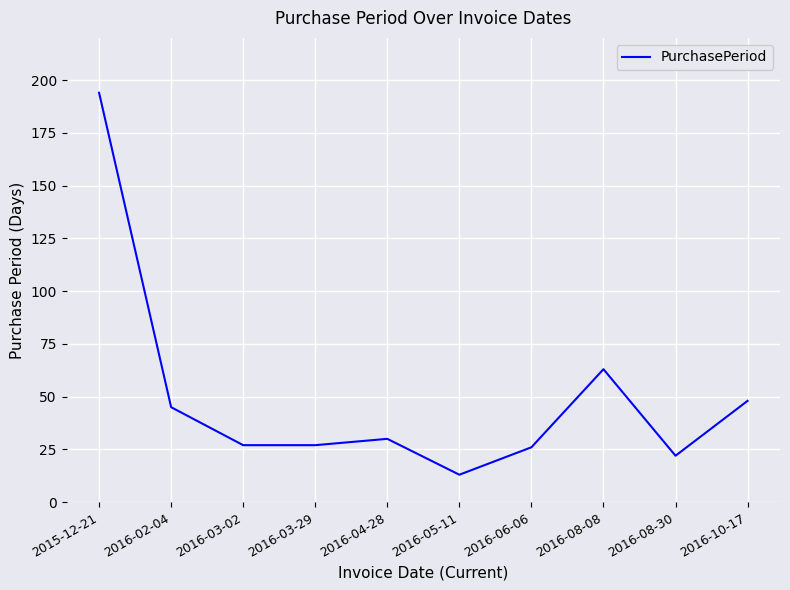

Where is the first local maximum?

2016-04-28